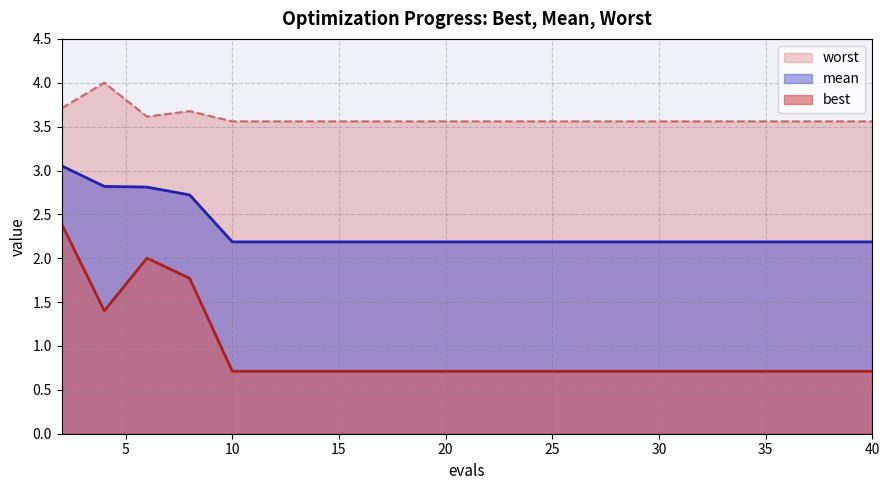

Where is the first local minimum for worst?

6